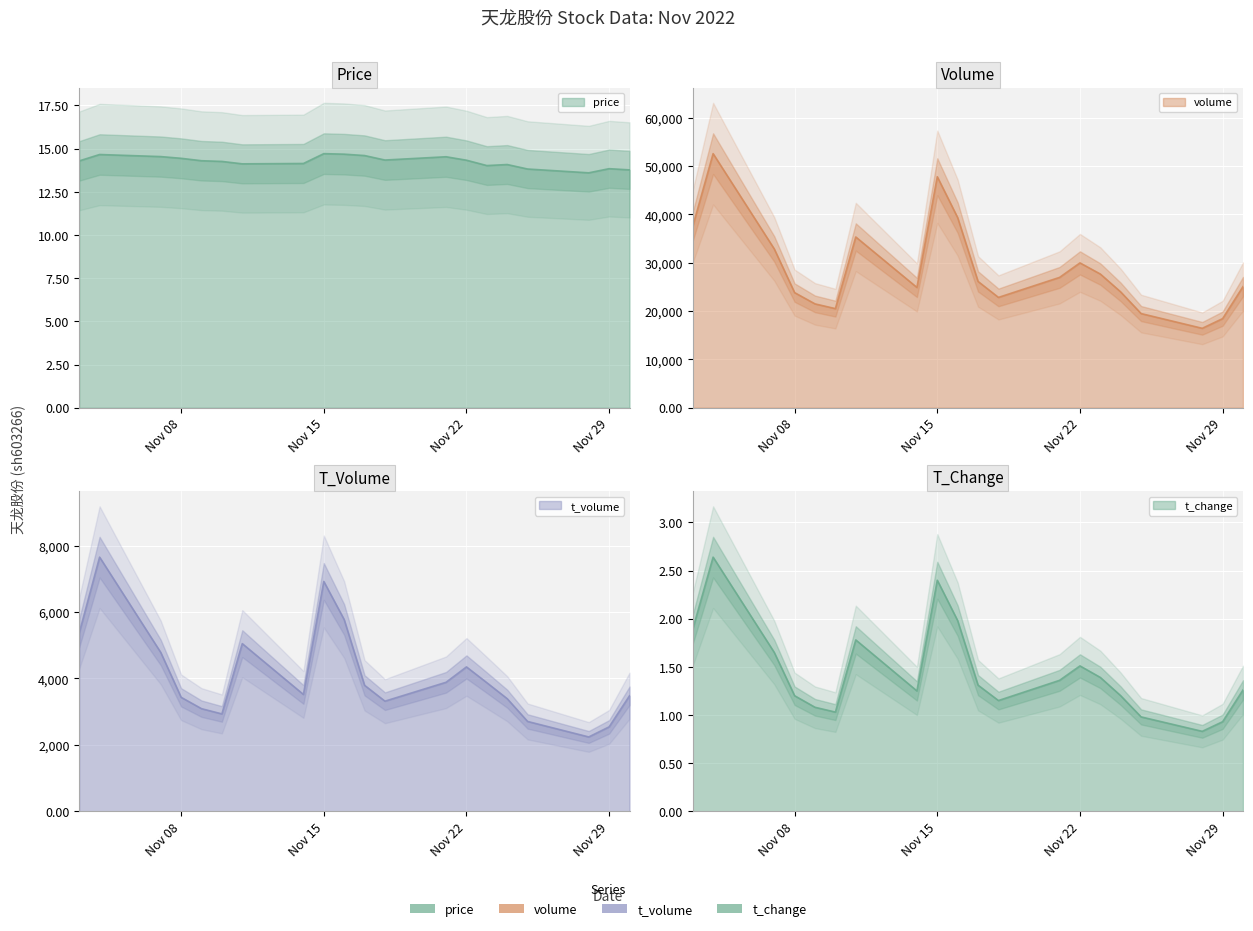

What is the difference between the price values at 2022-11-23 and 2022-11-04?

0.6